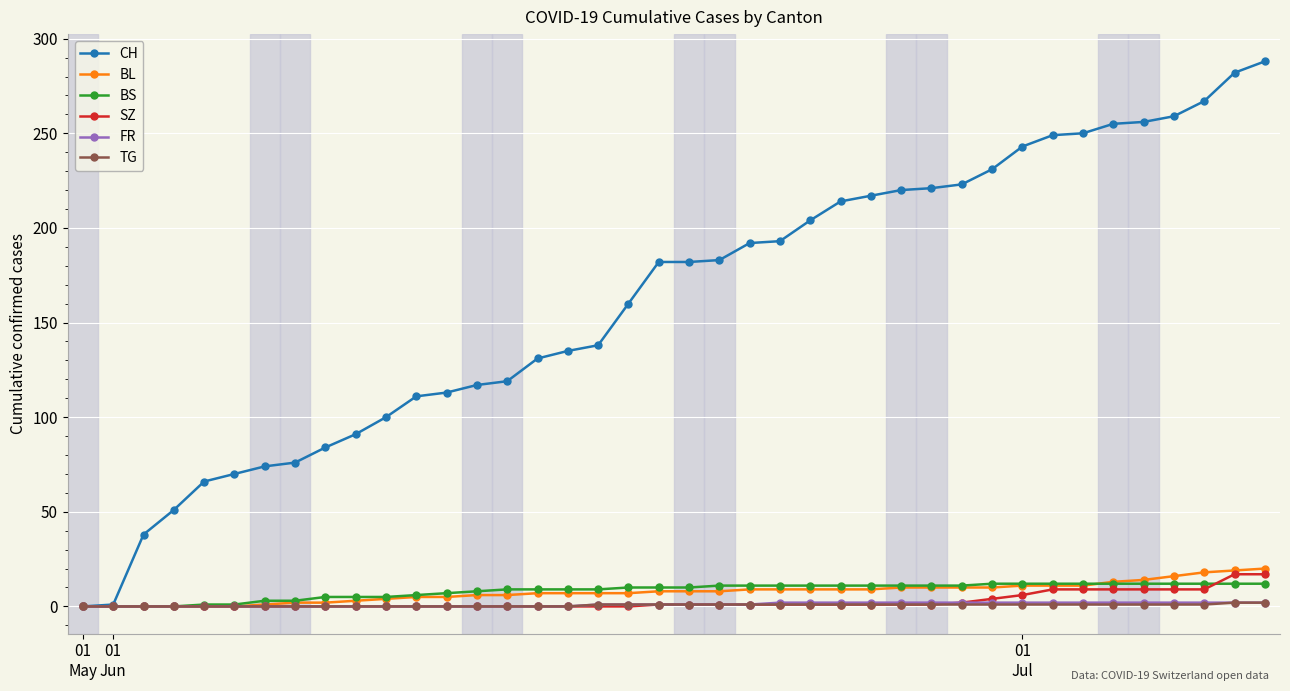

What is the maximum value shown in the chart?

288